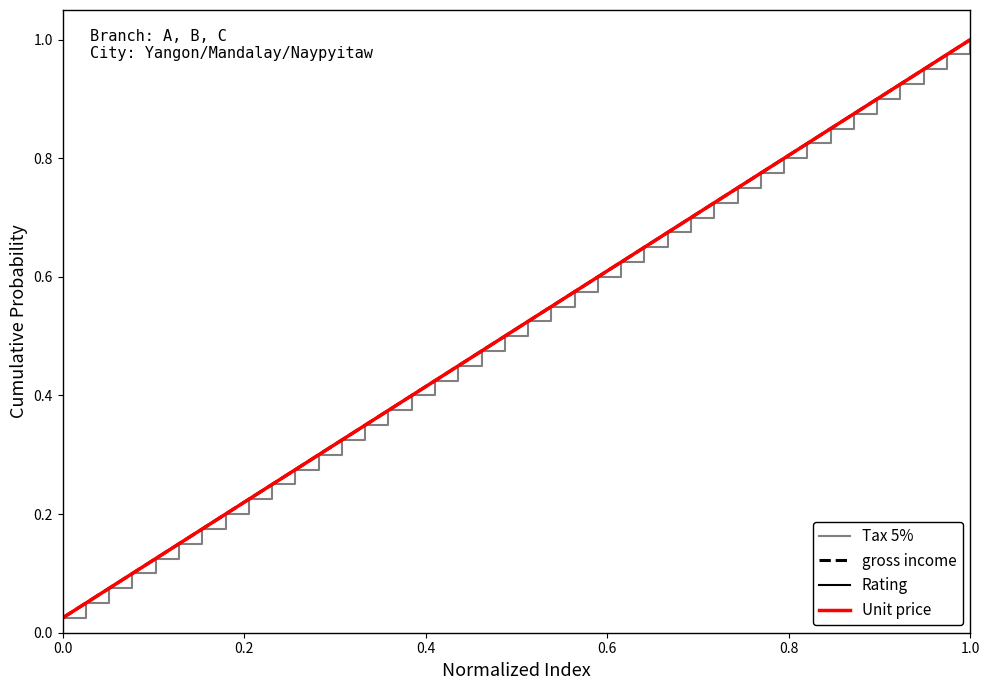

Which series has the largest range (max minus min)?

Tax 5%